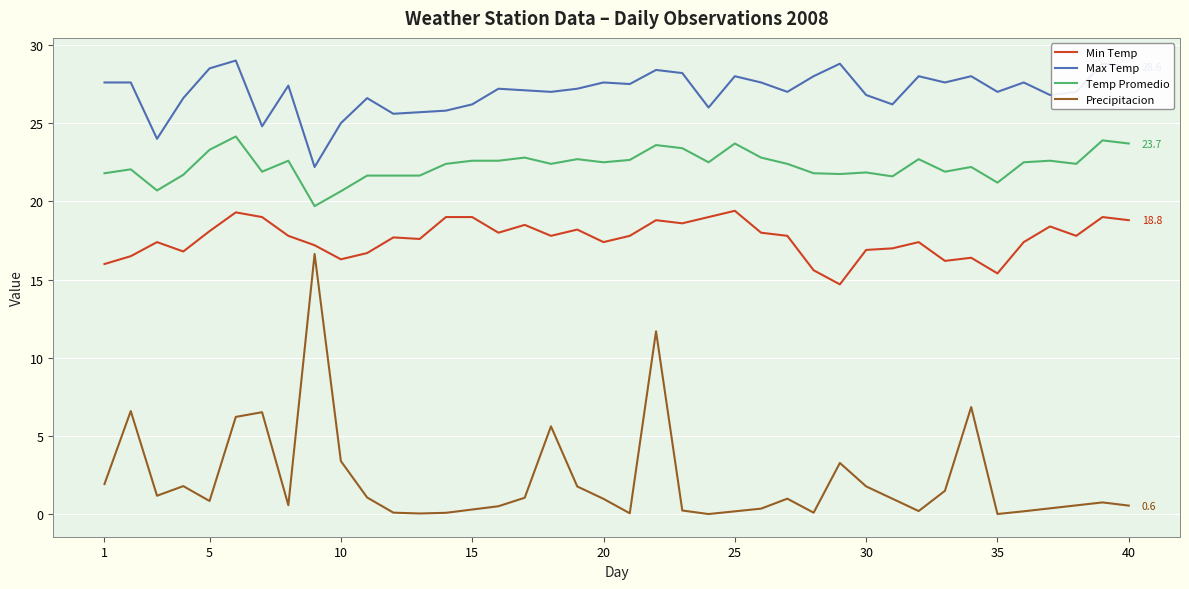

List the series in order of their peak value, lowest first.

Precipitacion, Min Temp, Temp Promedio, Max Temp